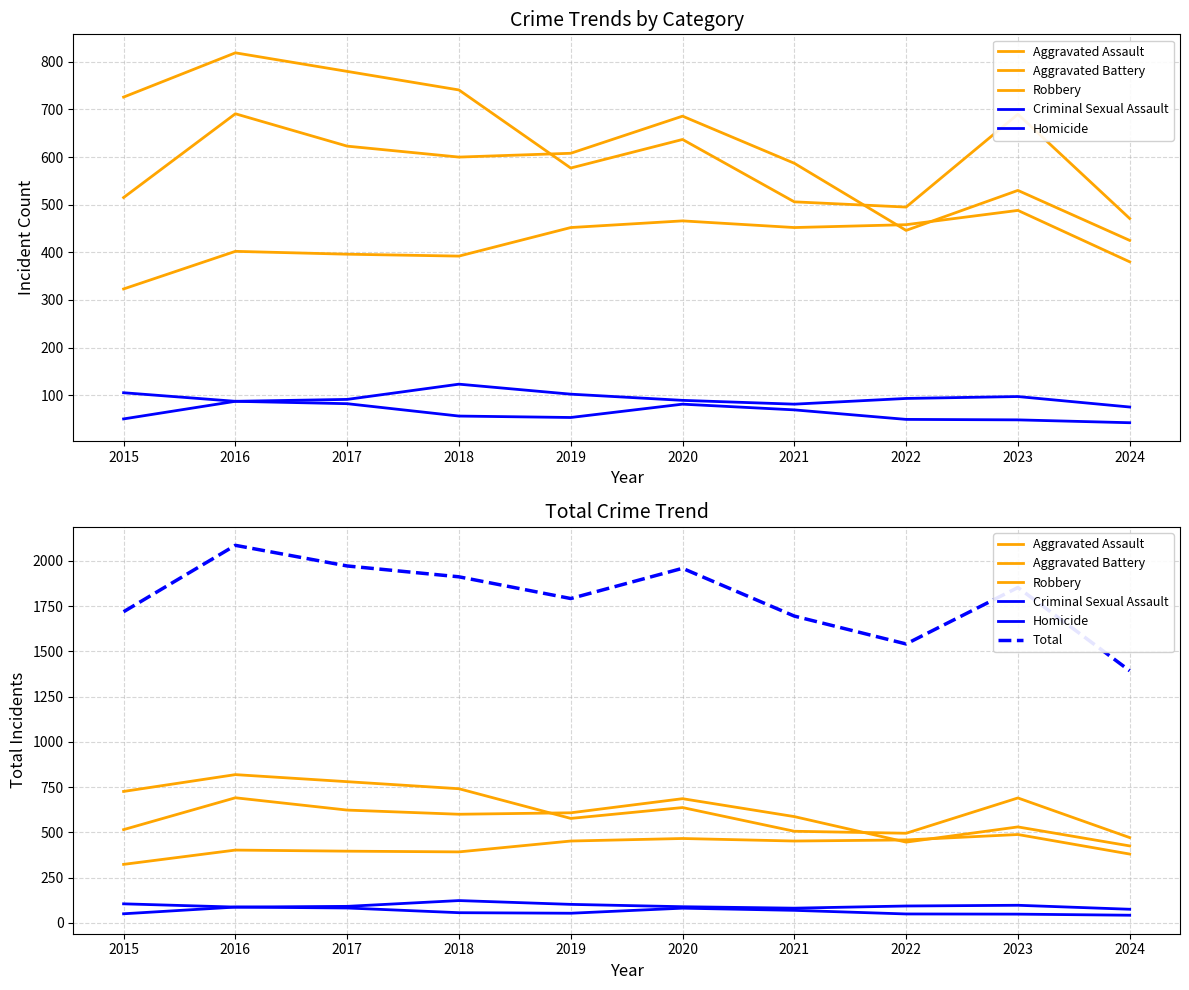

How many values in the Total series exceed 1853?

4